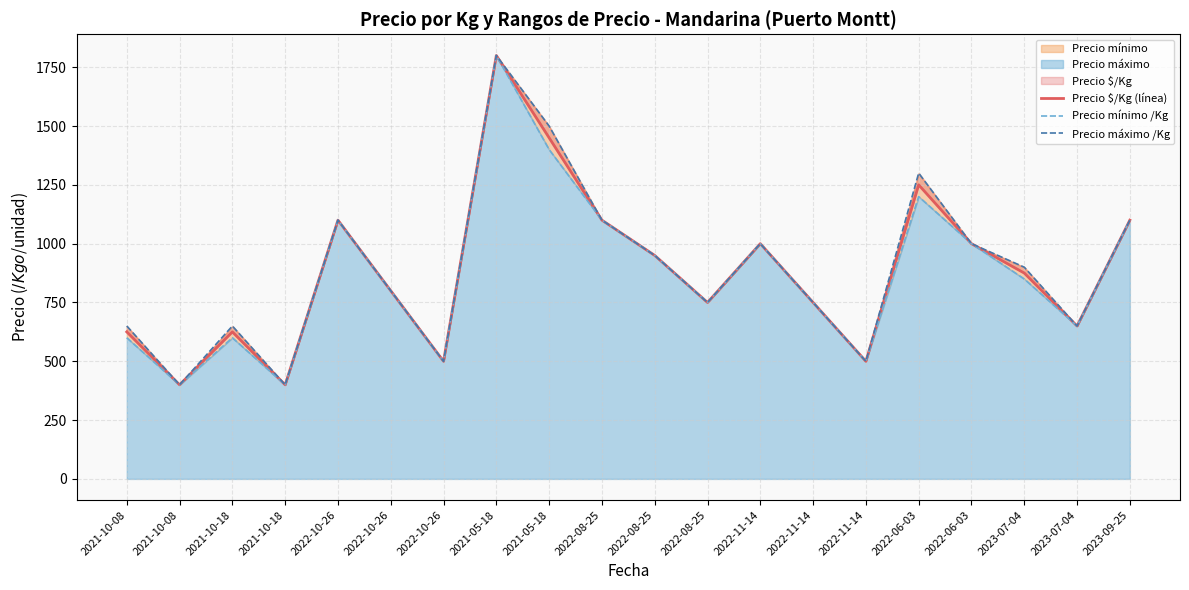

At which category does Precio $/Kg (línea) reach its first local peak?

2021-10-18